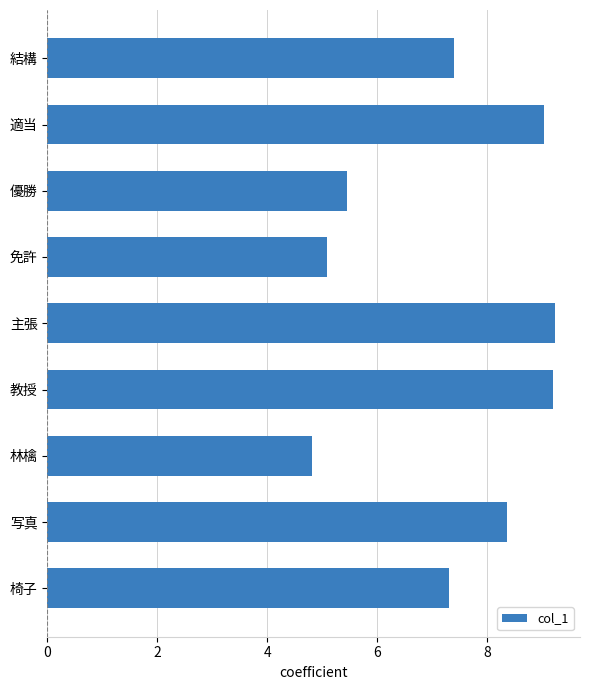

How many data points does each series have?

9